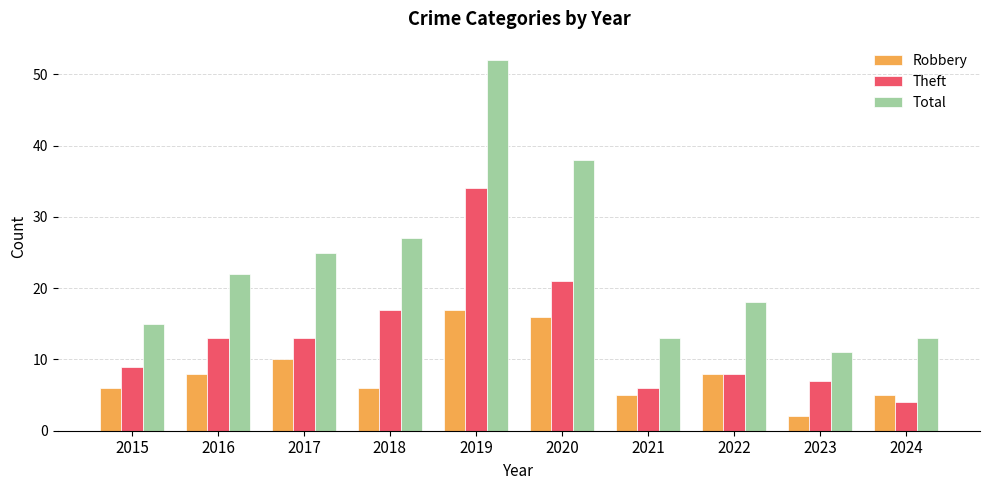

At 2019, list the series in order from largest to smallest.

Total, Theft, Robbery